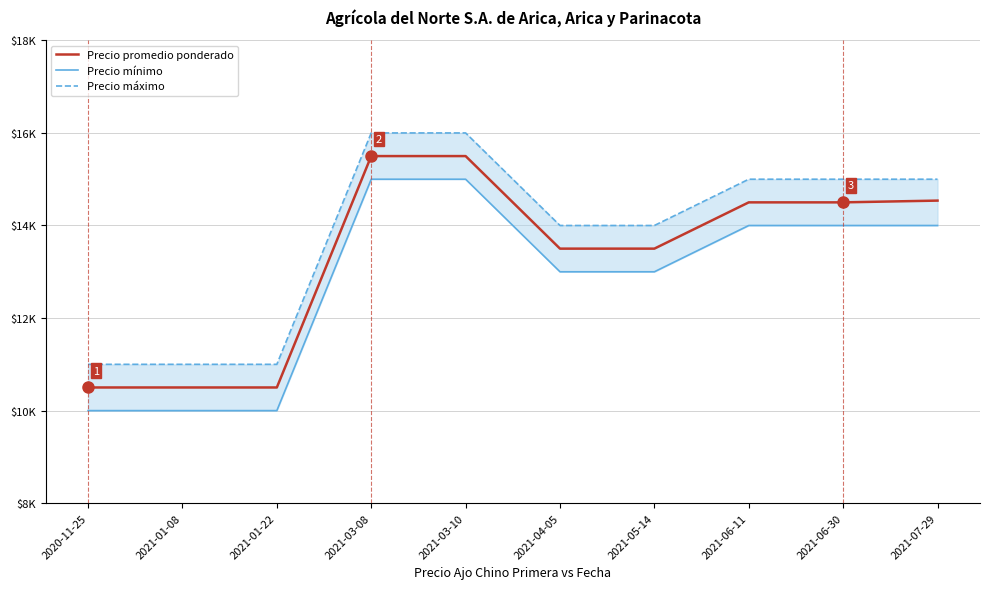

True or false: Precio mínimo and Precio máximo cross at least once.

False